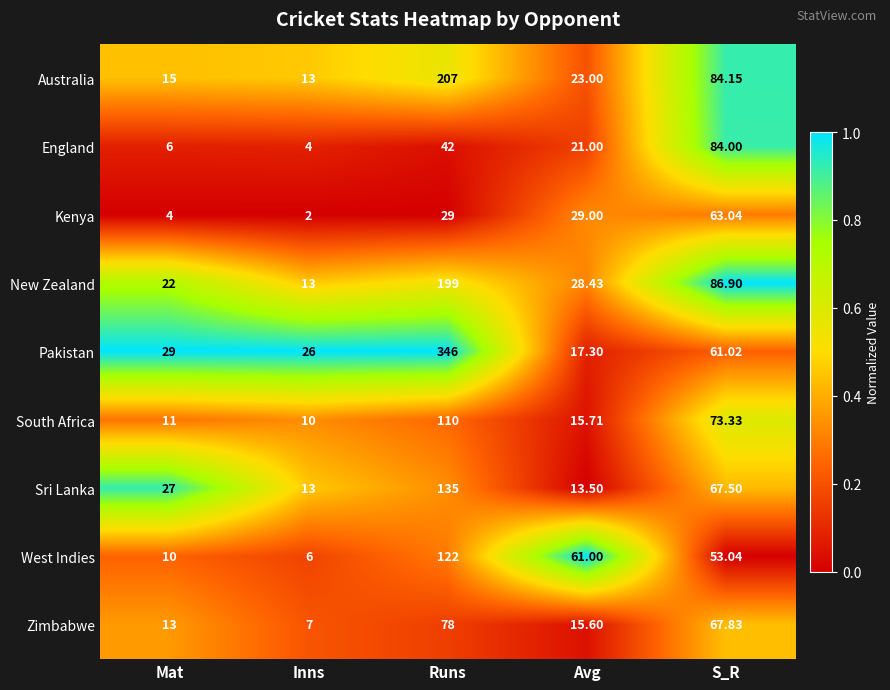

Which category has the lowest value across all series?

Inns